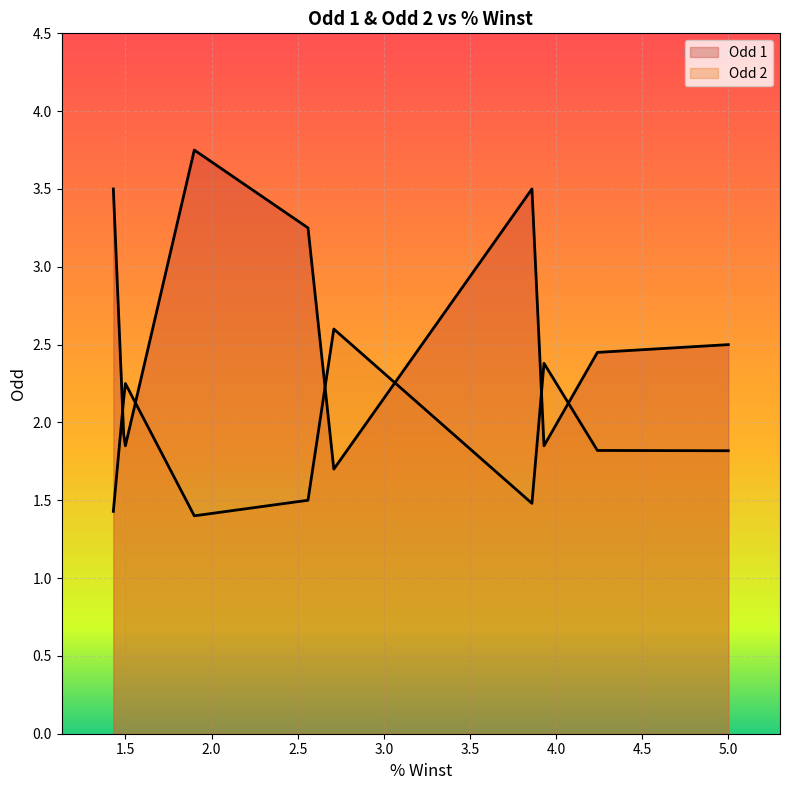

What are all the series names shown in the legend?

Odd 1, Odd 2